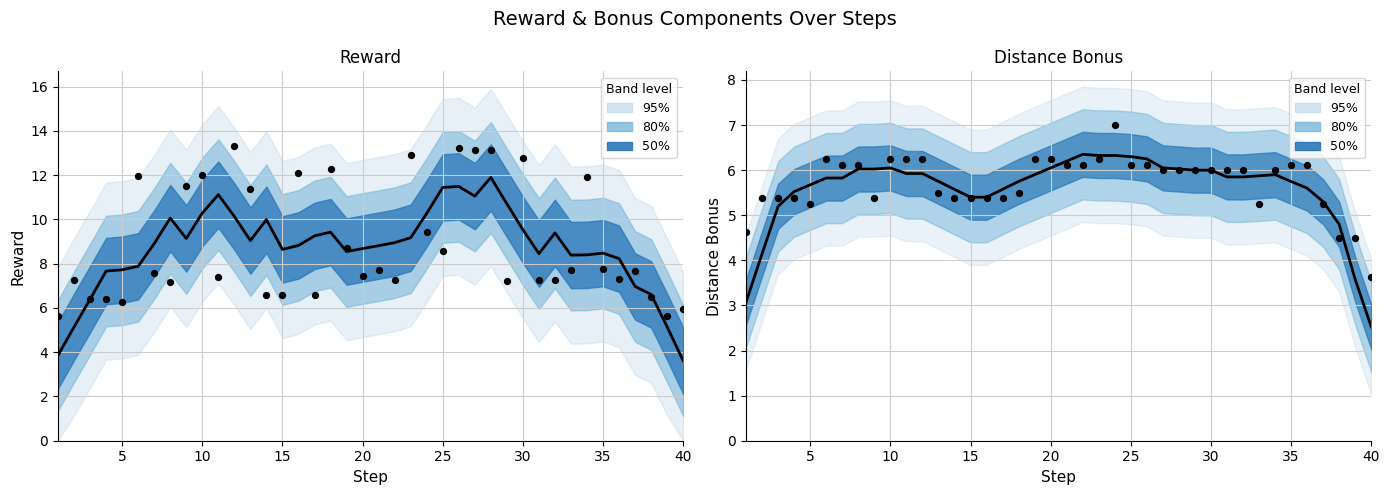

Which series has the largest total across all categories?

reward (smoothed)